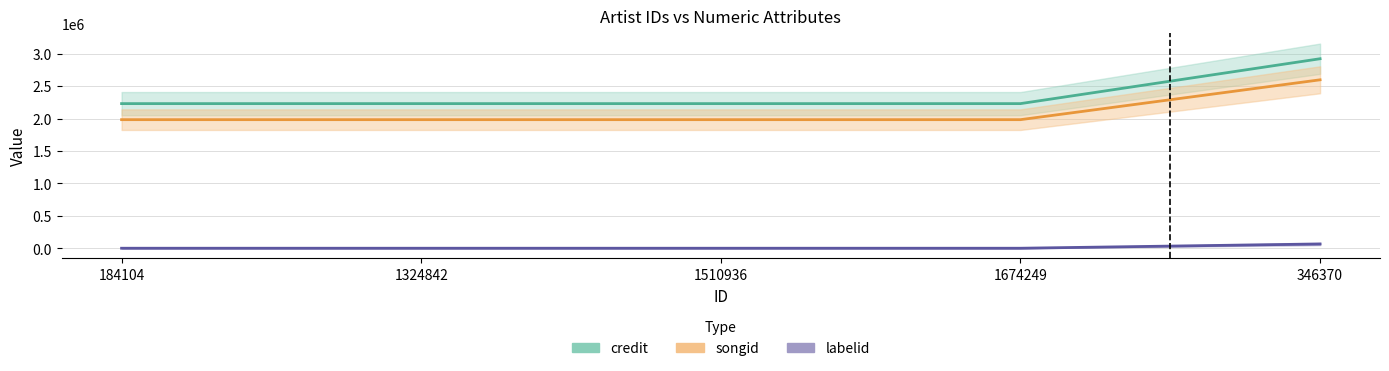

What are all the series names shown in the legend?

credit, songid, labelid